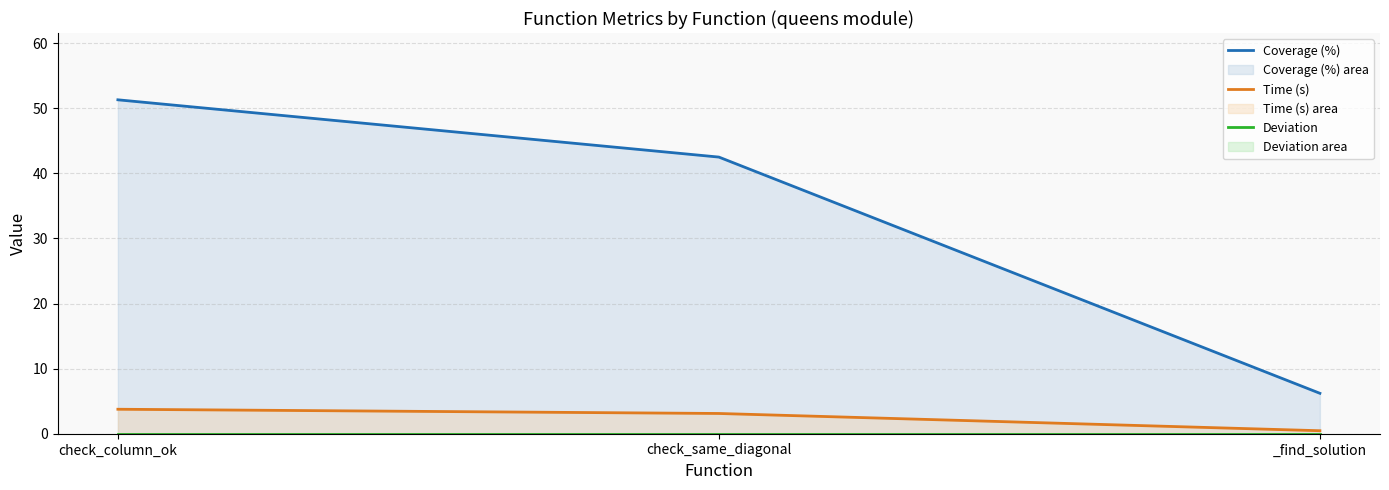

How many data points in Time (s) are above 3?

2